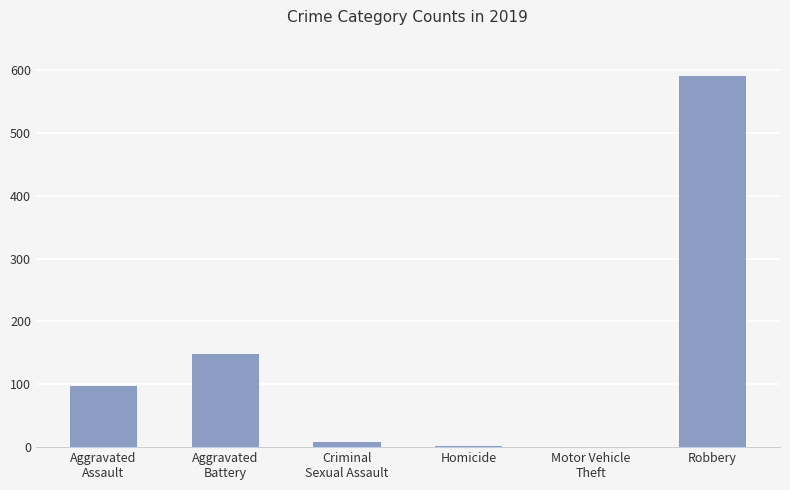

What is the sum of all values?

848